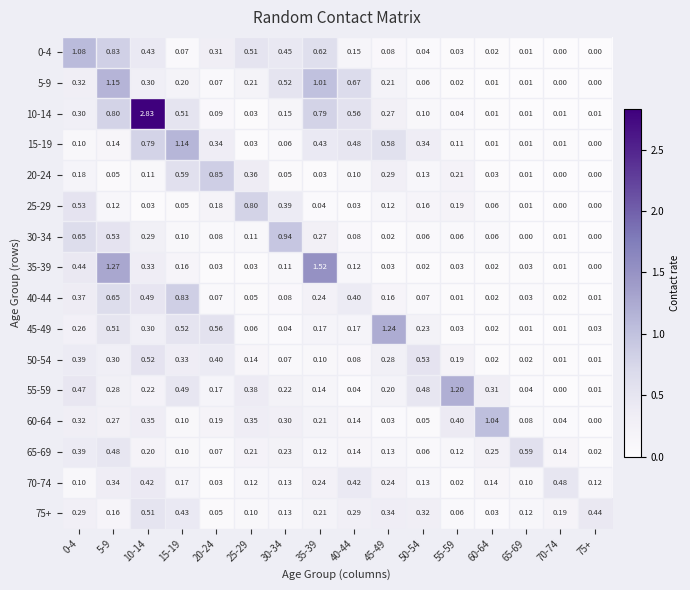

Which series has the widest spread of values?

10-14